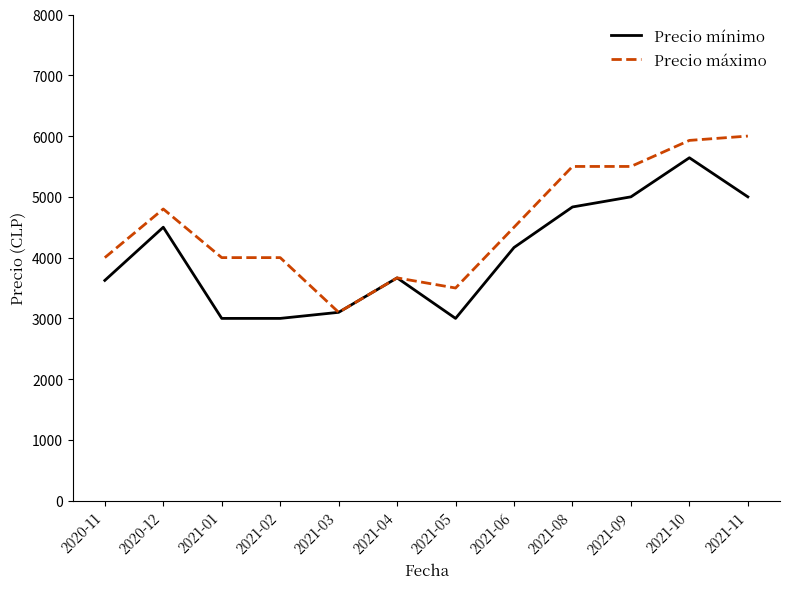

The value of Precio máximo at 2020-11 is 5699.4. True or false?

False